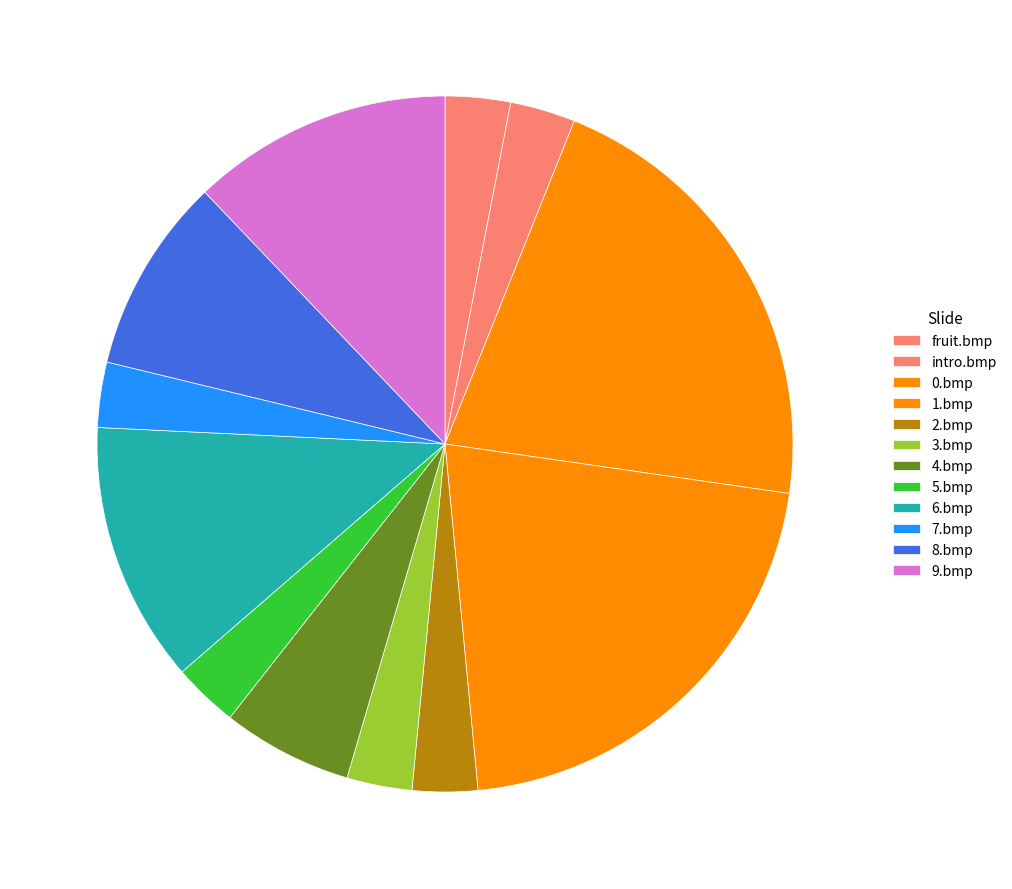

Approximately how many times larger is the value at 6.bmp compared to 3.bmp?

4.0